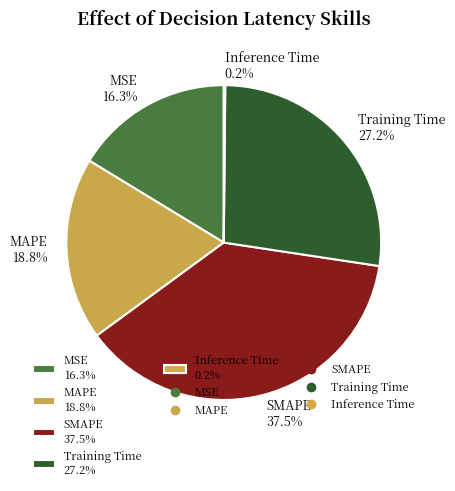

What portion of the pie excludes MAPE 18.8%?

81.2%